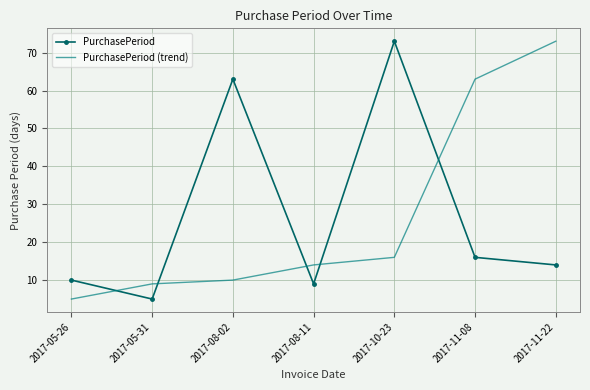

Reading left to right, transcribe all the data shown in this chart.

PurchasePeriod: 2017-05-26=10	2017-05-31=5	2017-08-02=63	2017-08-11=9	2017-10-23=73	2017-11-08=16	2017-11-22=14
PurchasePeriod (trend): 2017-05-26=5	2017-05-31=9	2017-08-02=10	2017-08-11=14	2017-10-23=16	2017-11-08=63	2017-11-22=73